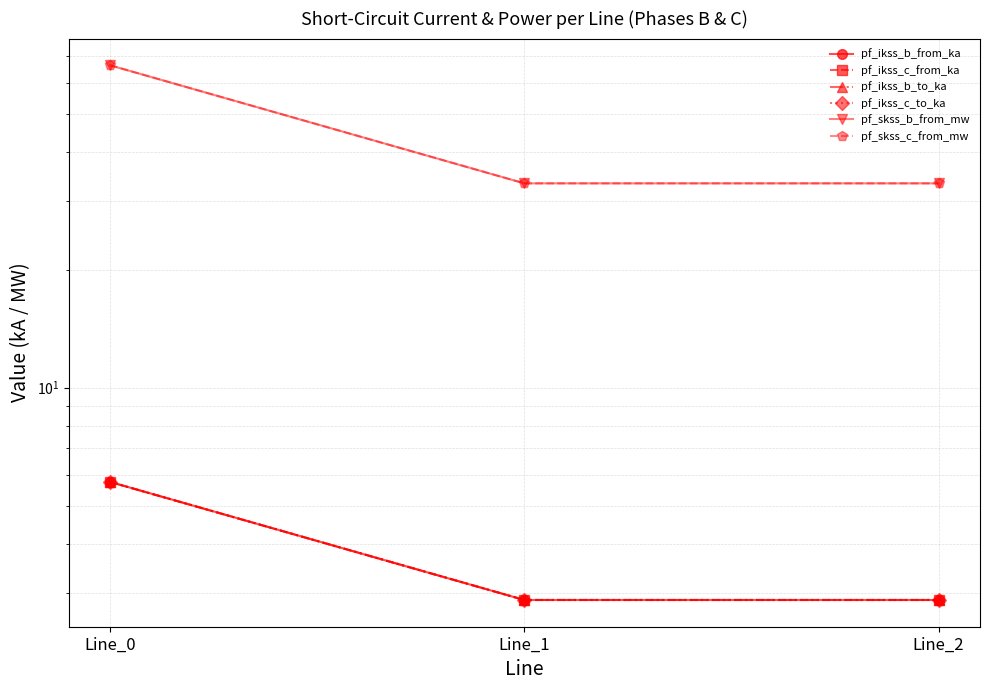

The value of pf_ikss_b_to_ka at Line_2 is 5.1. True or false?

False